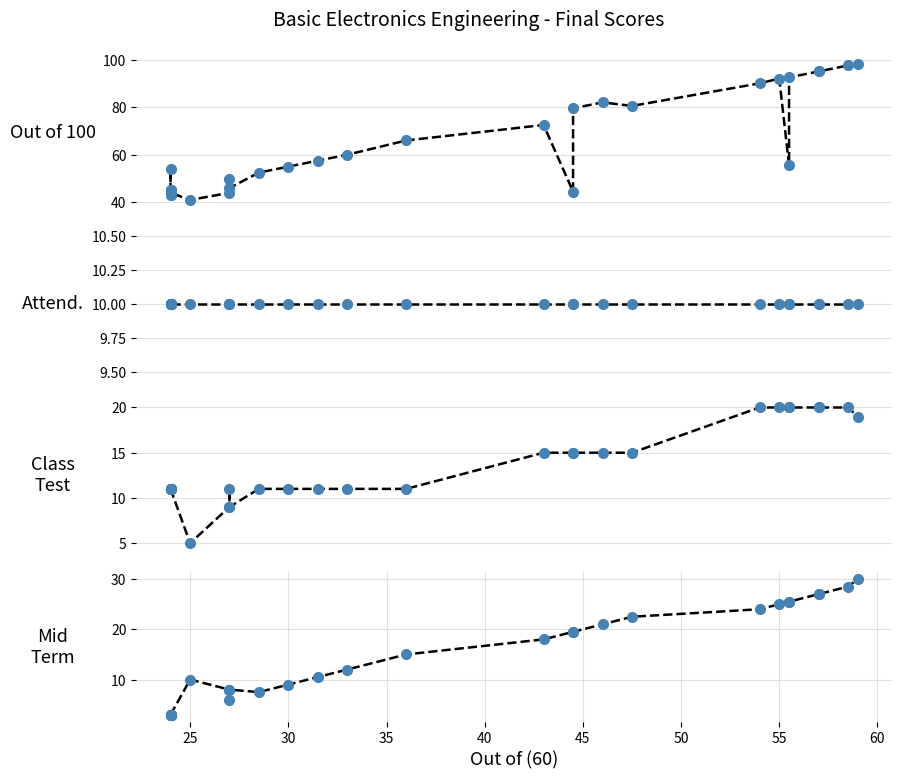

True or false: Out of (100) and Attendance intersect in this chart.

False